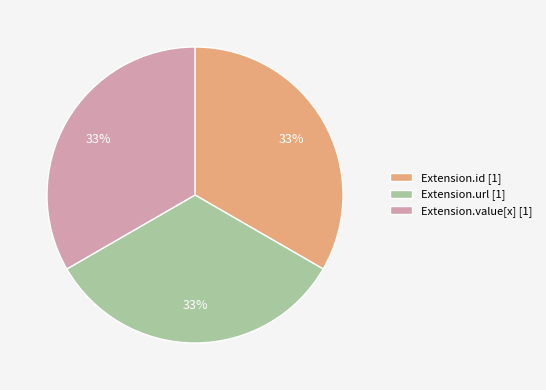

To the nearest percent, what is the combined percentage of Extension.id [1] and Extension.value[x] [1]?

67%